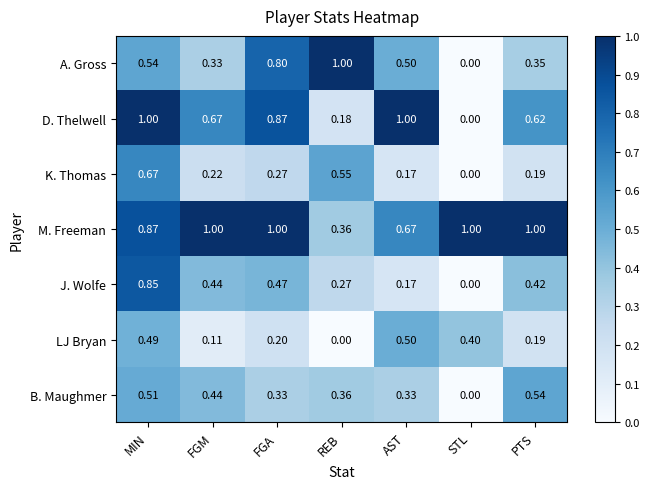

Rank the categories by LJ Bryan value from lowest to highest.

REB, FGM, PTS, FGA, STL, MIN, AST